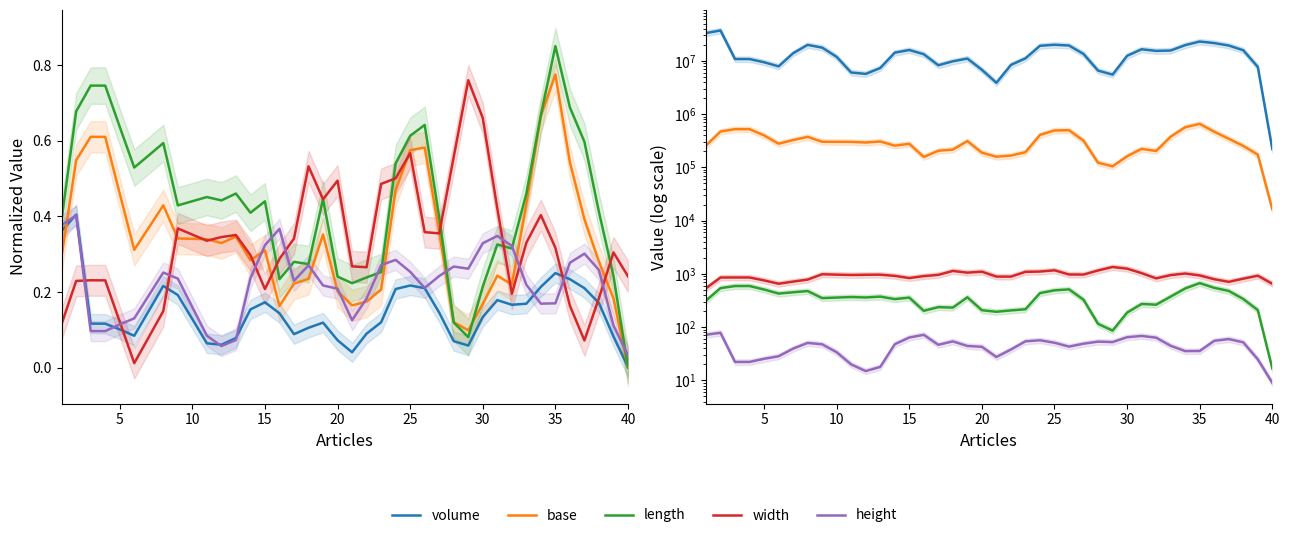

What is the smallest value displayed?

9.0